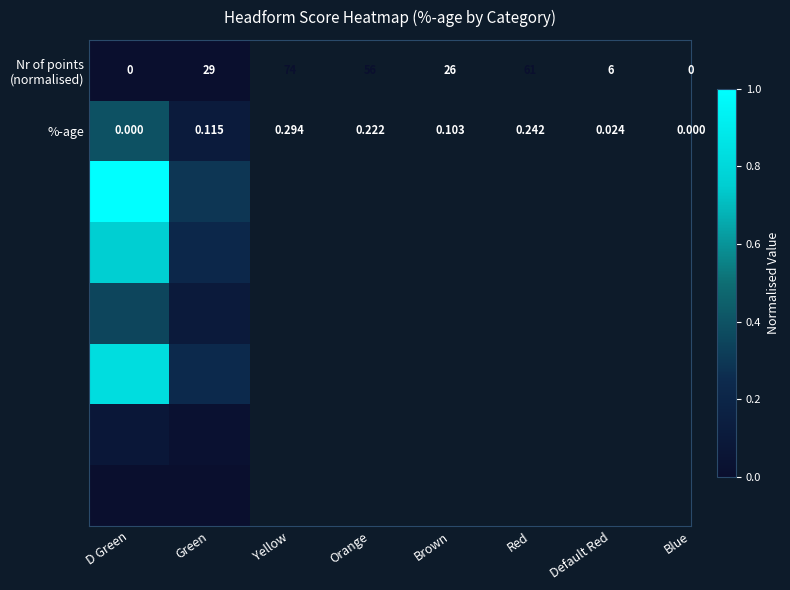

Where is %-age nearest to the value 0?

D Green